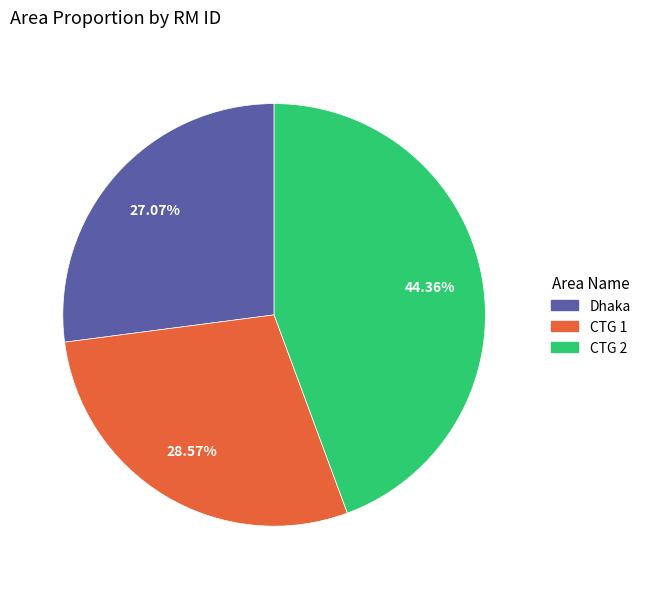

The CTG 1 slice represents 21% of the pie. True or false?

False